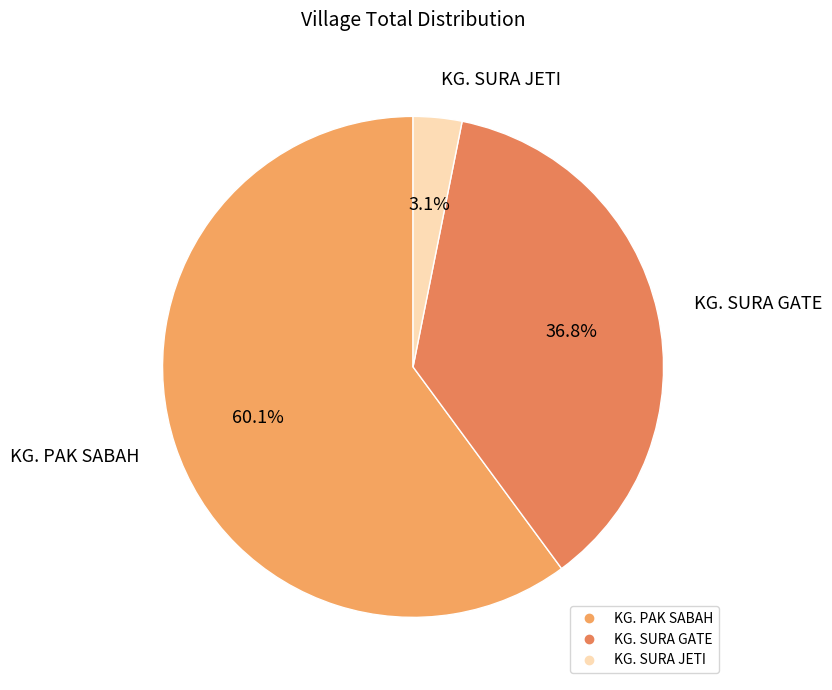

Between KG. SURA JETI and KG. SURA GATE, which is larger?

KG. SURA GATE